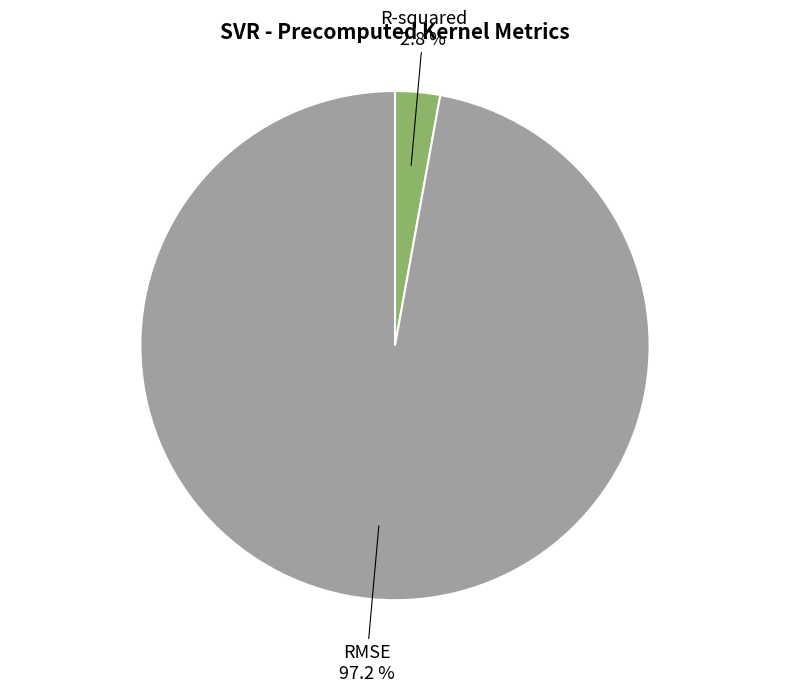

Is there a majority slice in this chart?

Yes